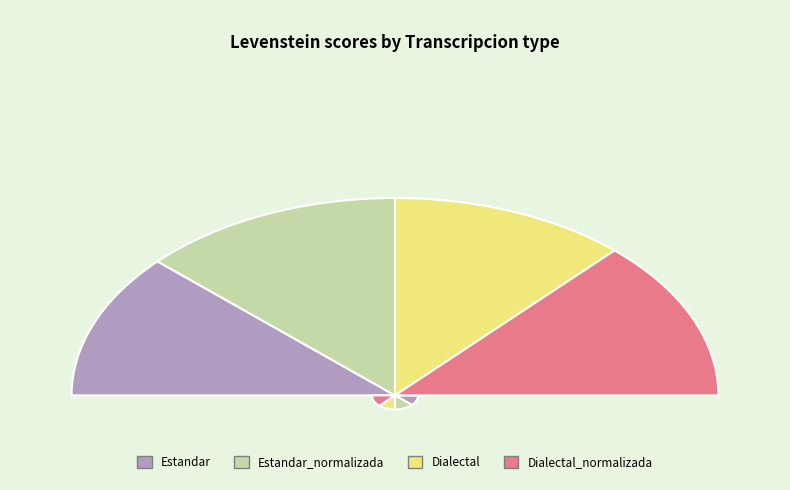

How many slices are in this pie chart?

4